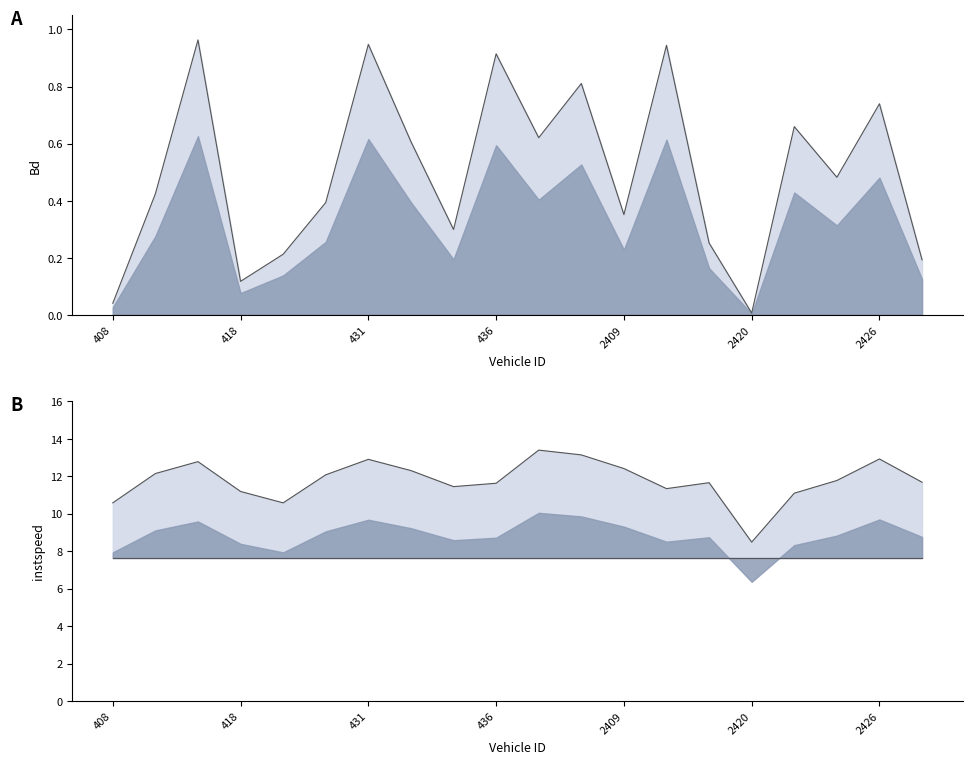

What is the difference between the second highest and second lowest values in the Bd series?

0.9